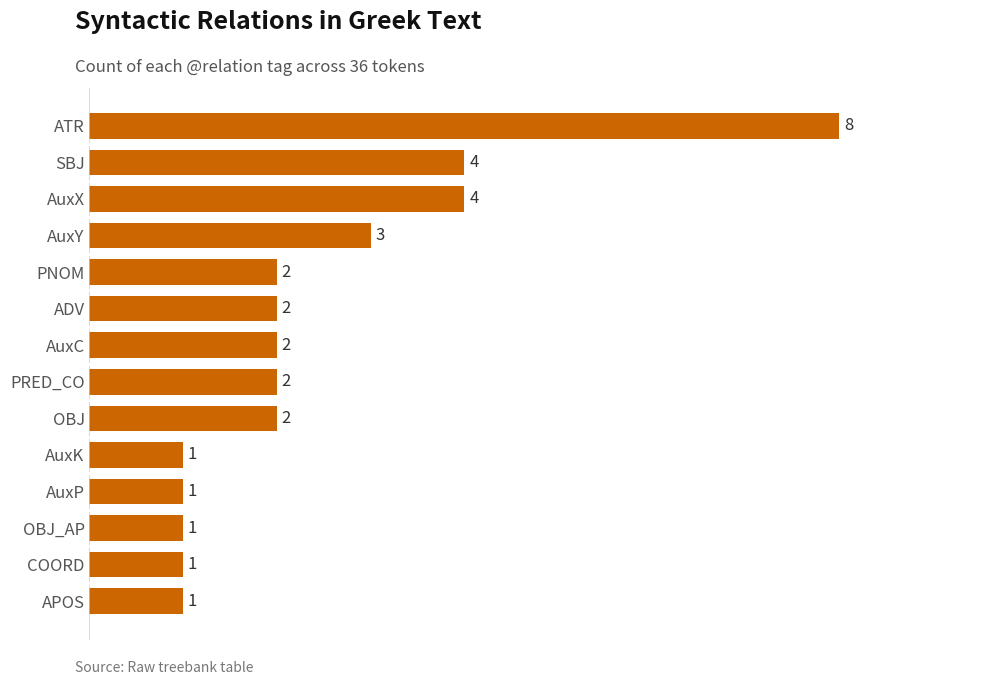

Which category has the highest value across all series?

ATR